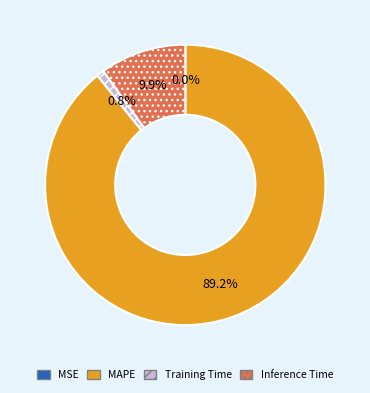

To the nearest percent, what is the difference between the MAPE and Training Time slice percentages?

88%